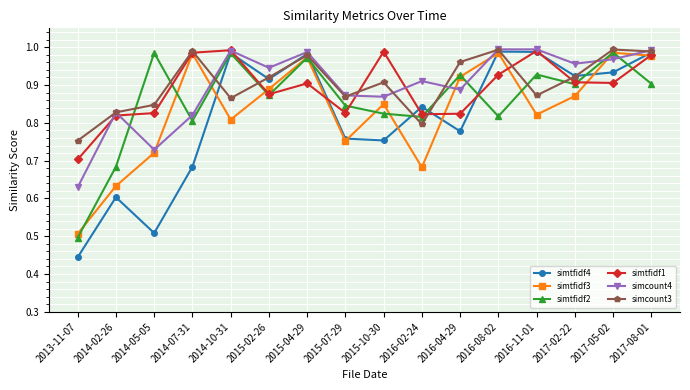

How many categories are shown in the chart?

16